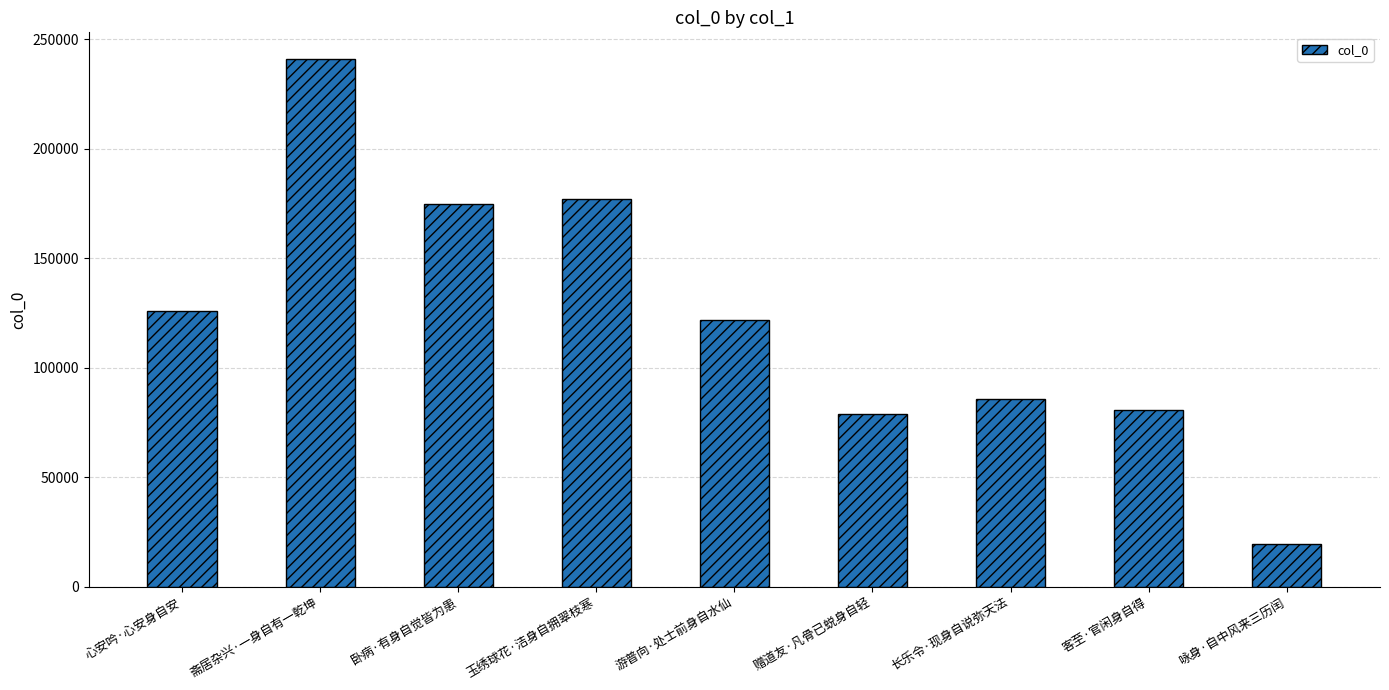

What is the difference between the second highest and minimum values?

157456